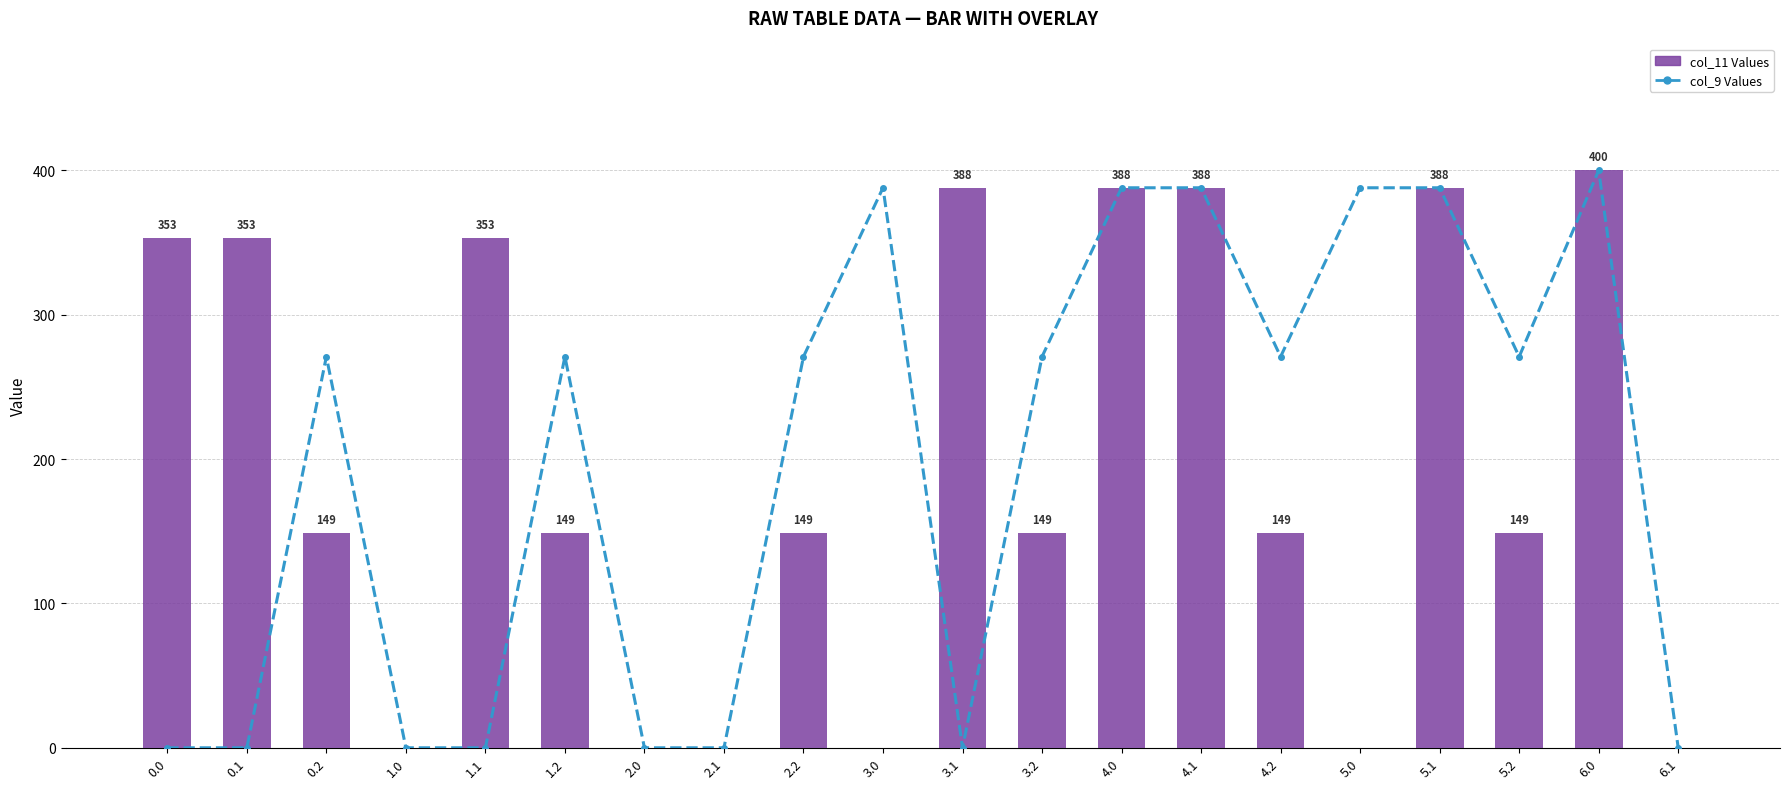

What position from the left is 3.0?

10